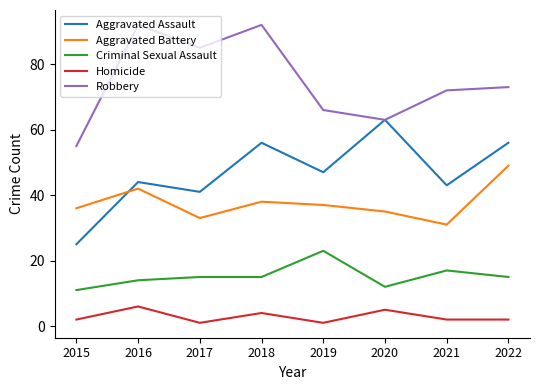

Does the chart display data point markers on the line(s)?

No